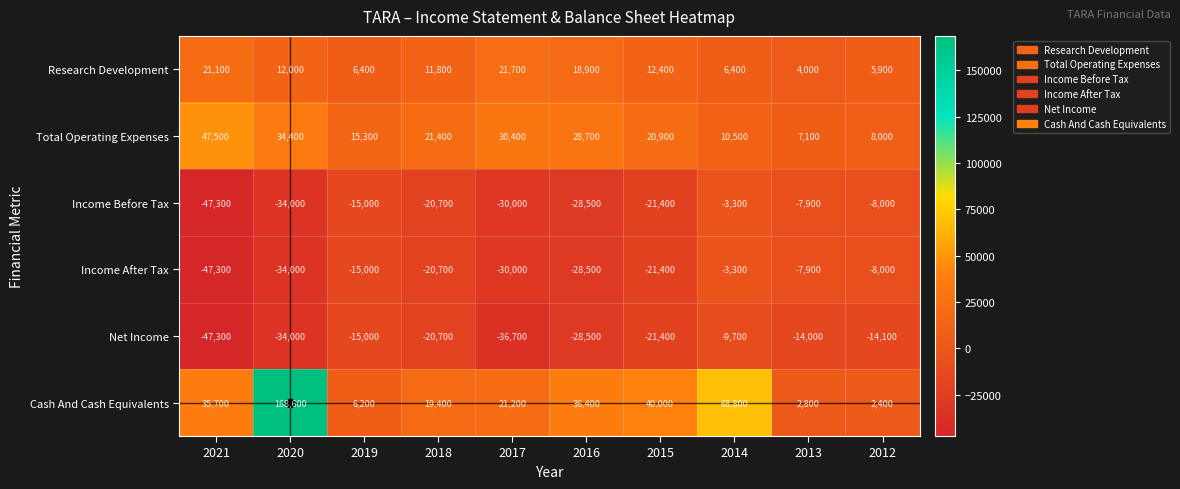

Where is Total Operating Expenses nearest to the value 27300?

2016